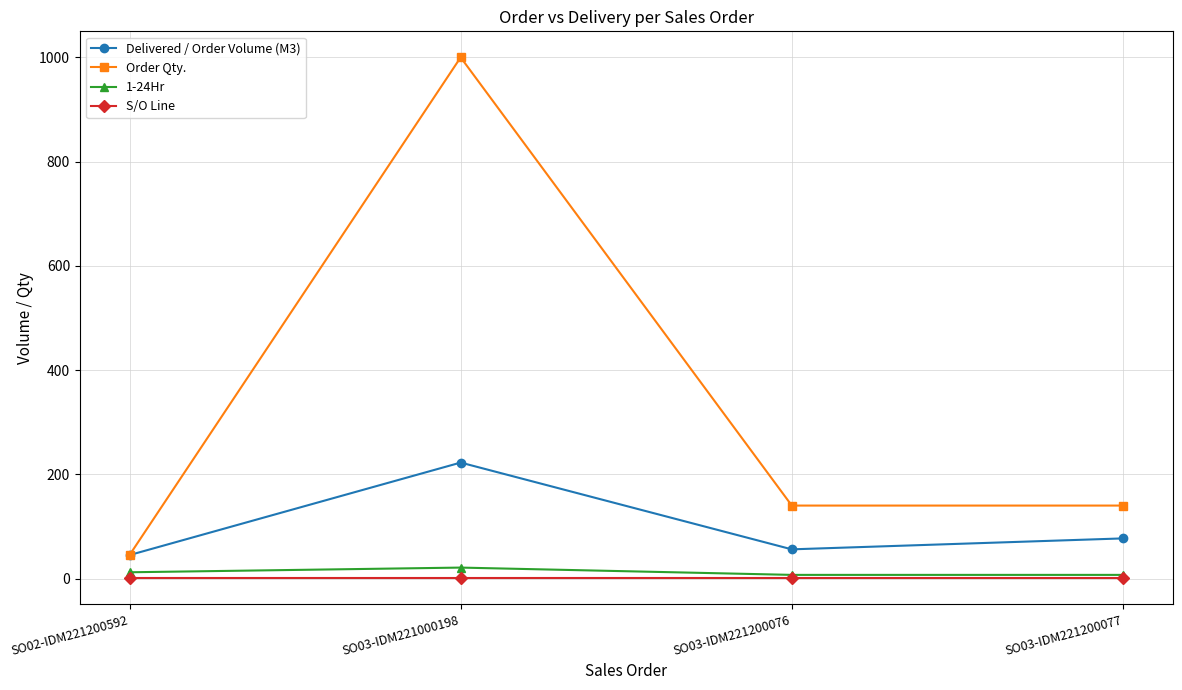

Which label corresponds to the largest value in the chart?

SO03-IDM221000198